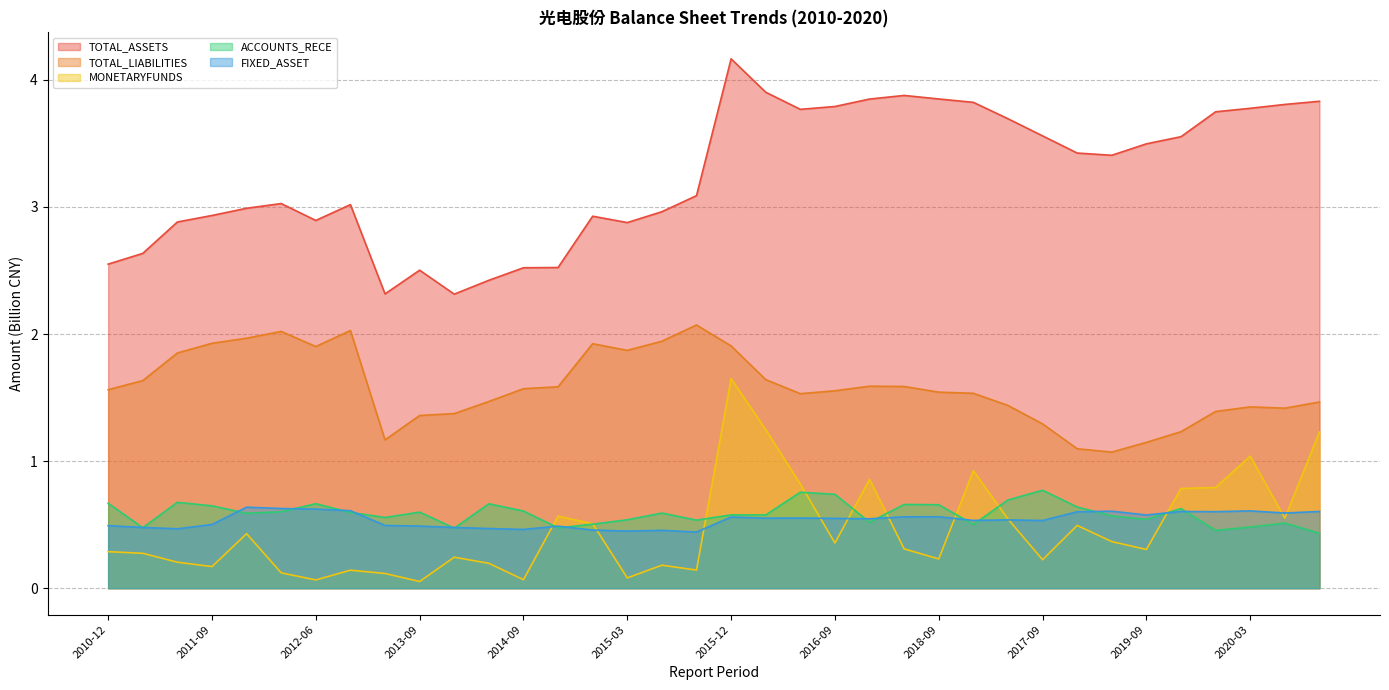

What is the value of the ACCOUNTS_RECE point at the 30th from the left?

0.6